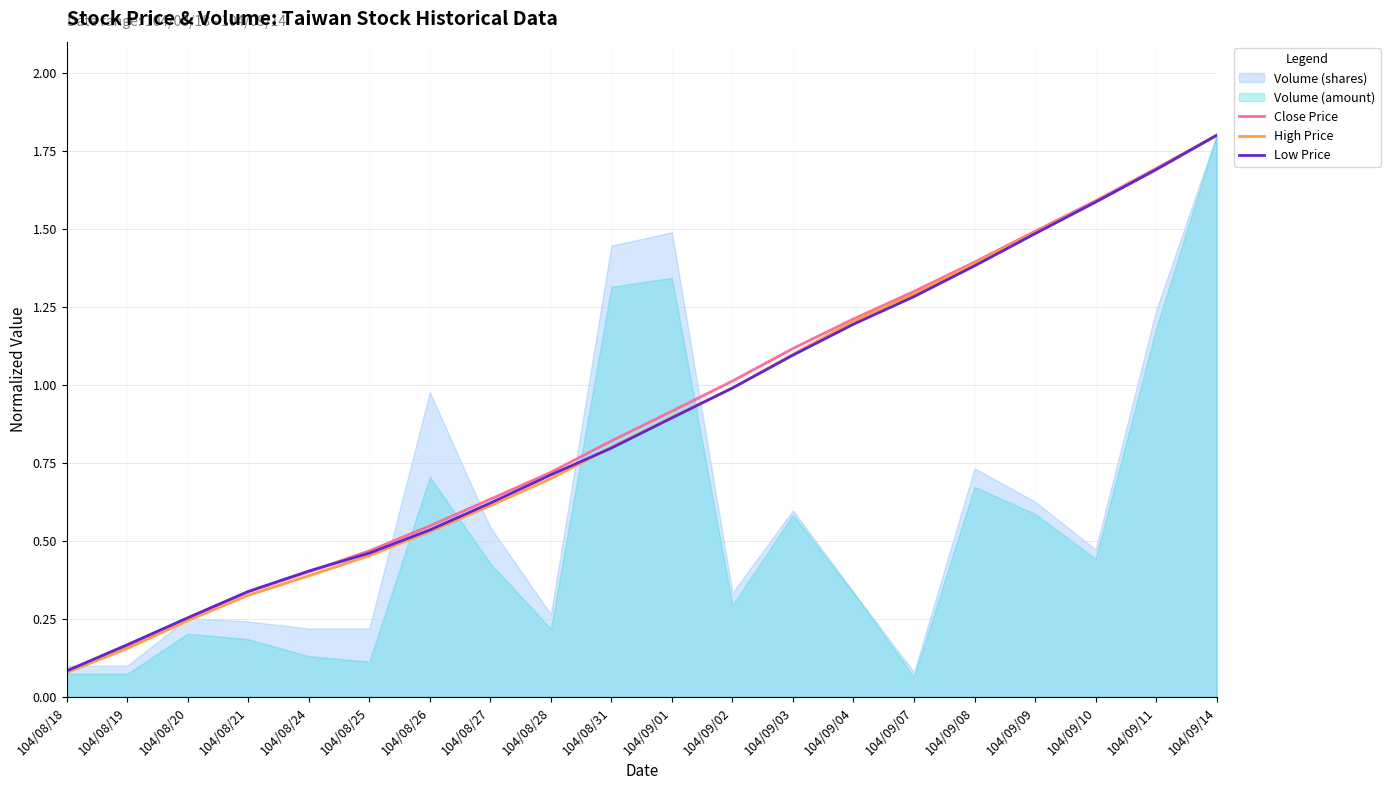

Is it true that Close Price equals 0.1 at 104/08/18?

True